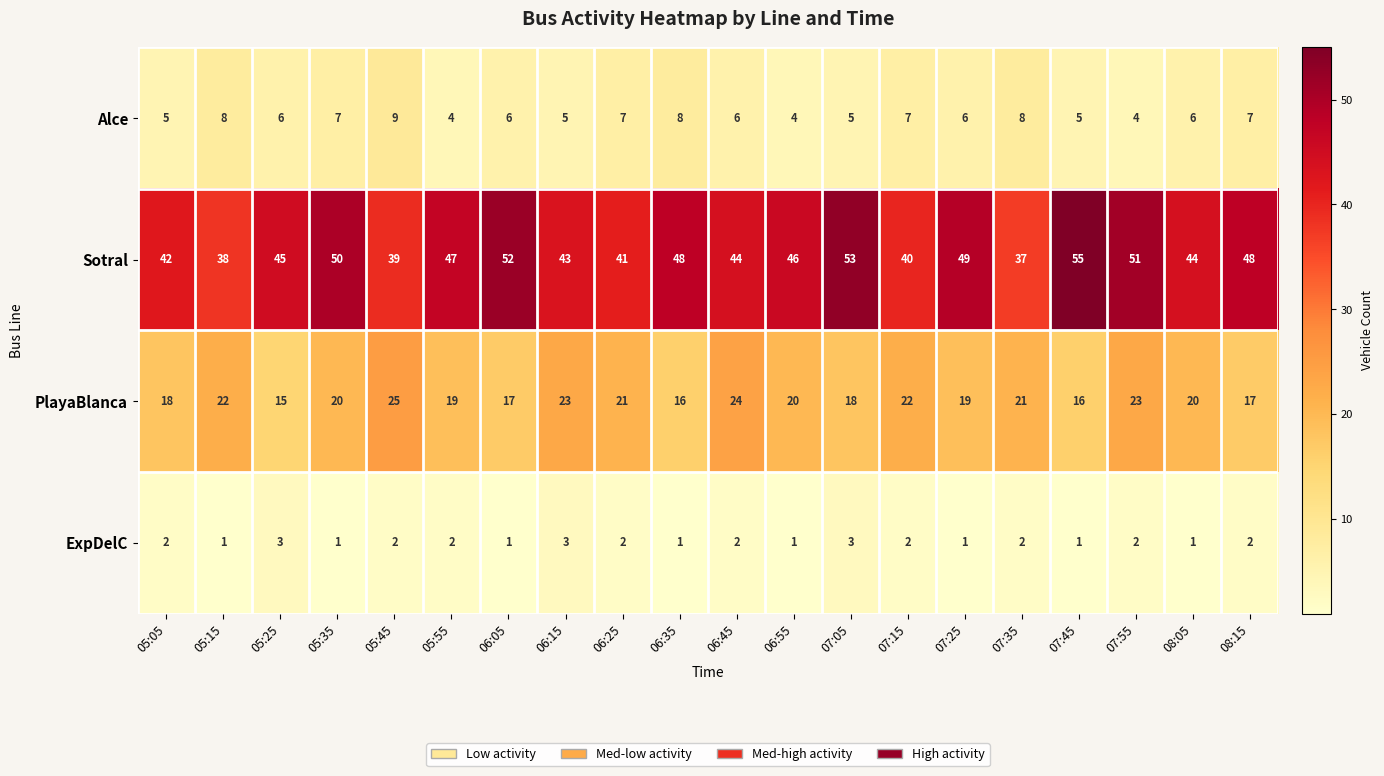

What is the difference between the second highest and second lowest values in the Alce series?

4